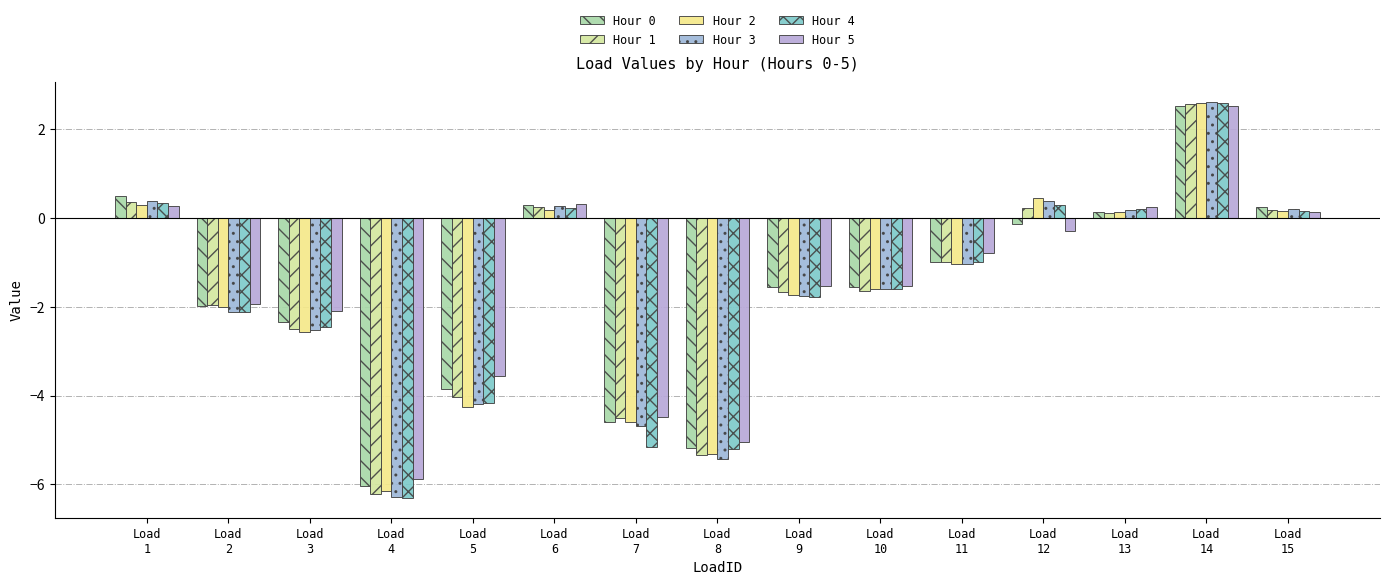

What is the difference between the maximum and minimum values in the Hour 2 series?

8.8